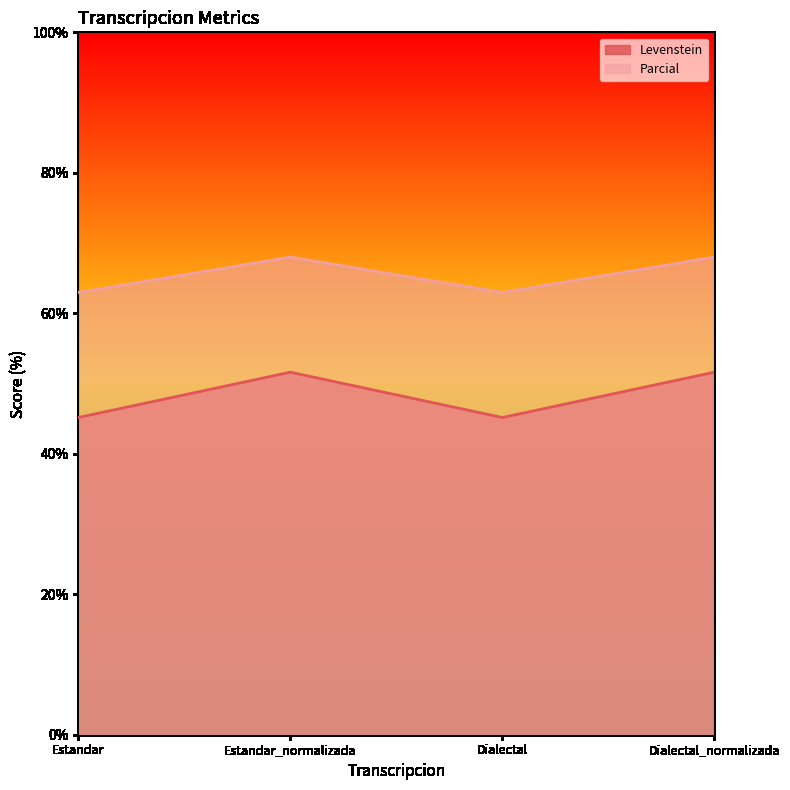

At which category does Levenstein reach its first local peak?

Estandar_normalizada